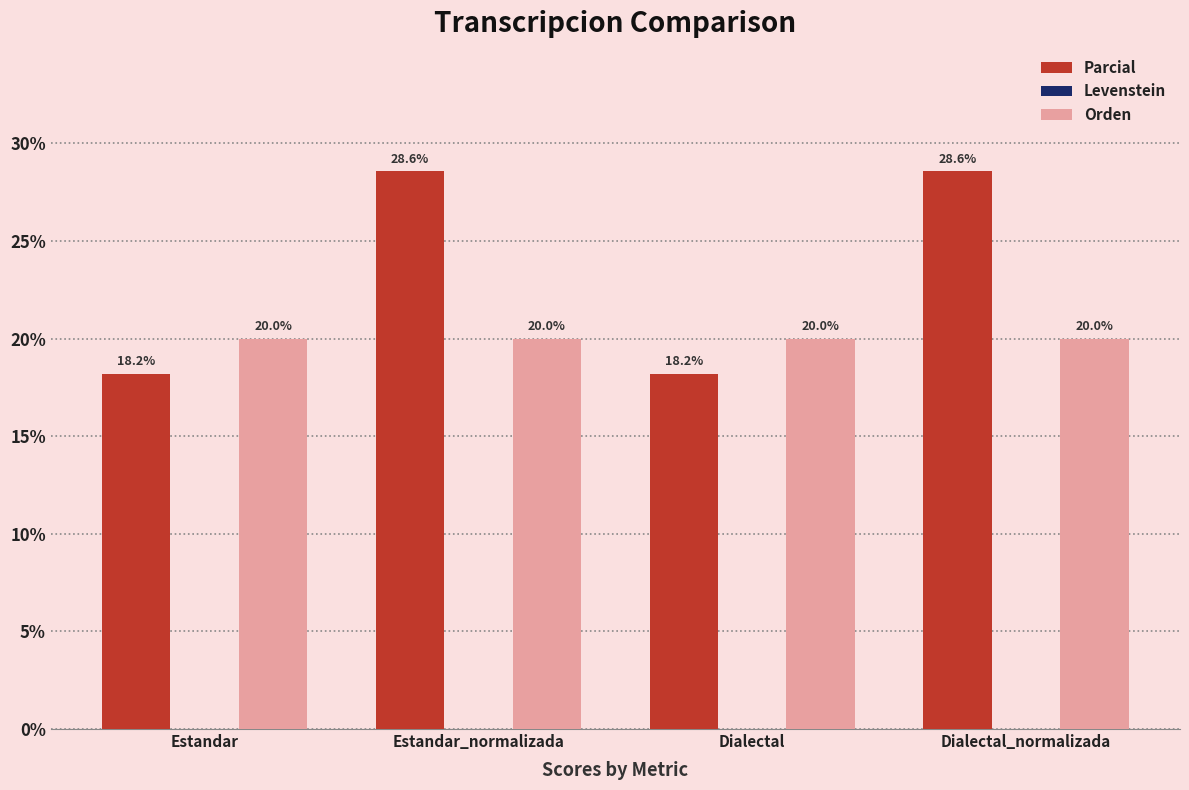

Between Estandar and Estandar_normalizada, which series saw the biggest shift?

Parcial